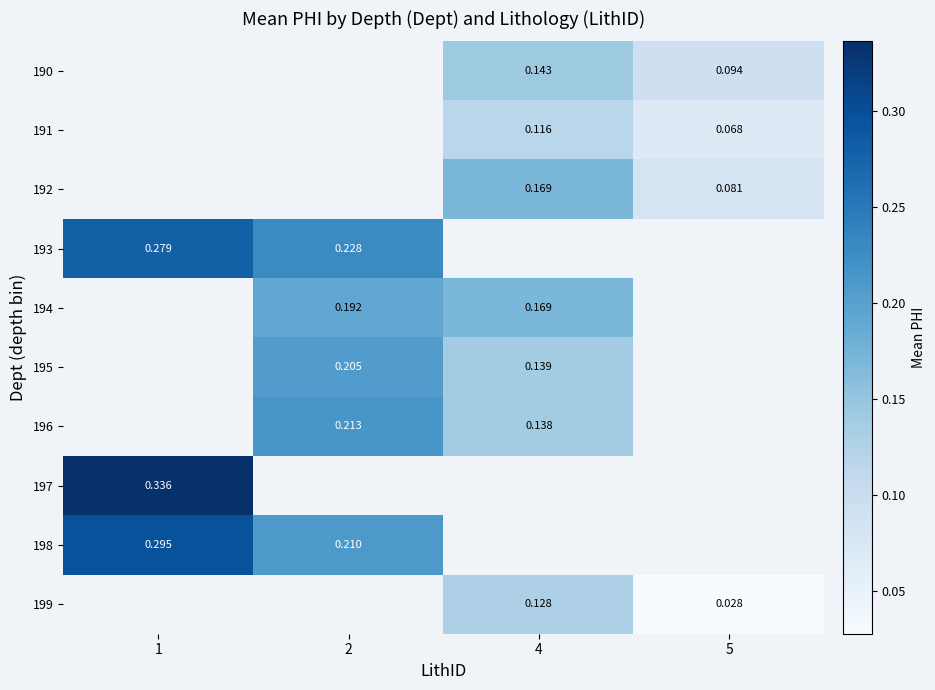

Count the number of data series in this chart.

10